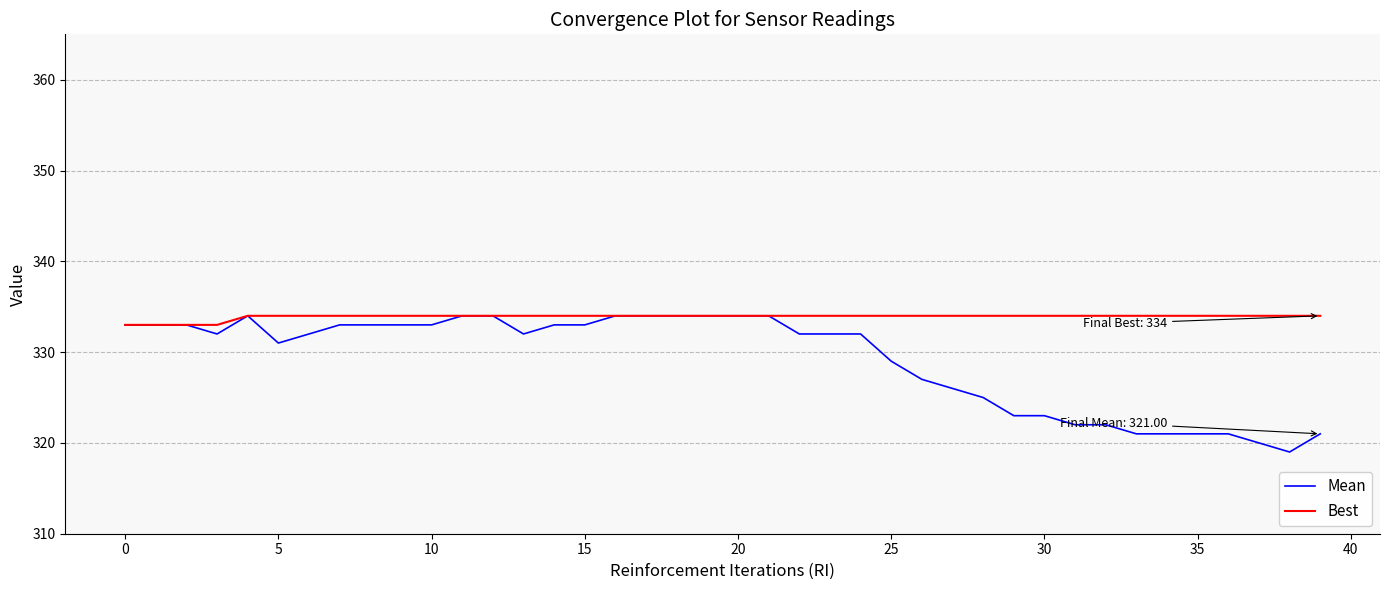

Is this an area chart (filled region under the line)?

No